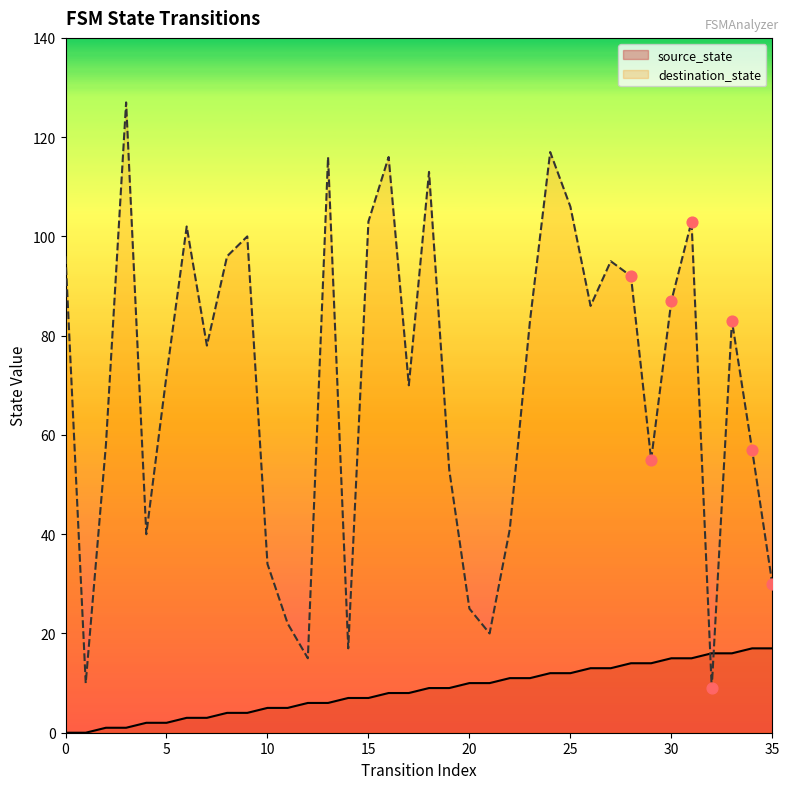

Is the value of source_state at 31 greater than the value of destination_state at 17?

No